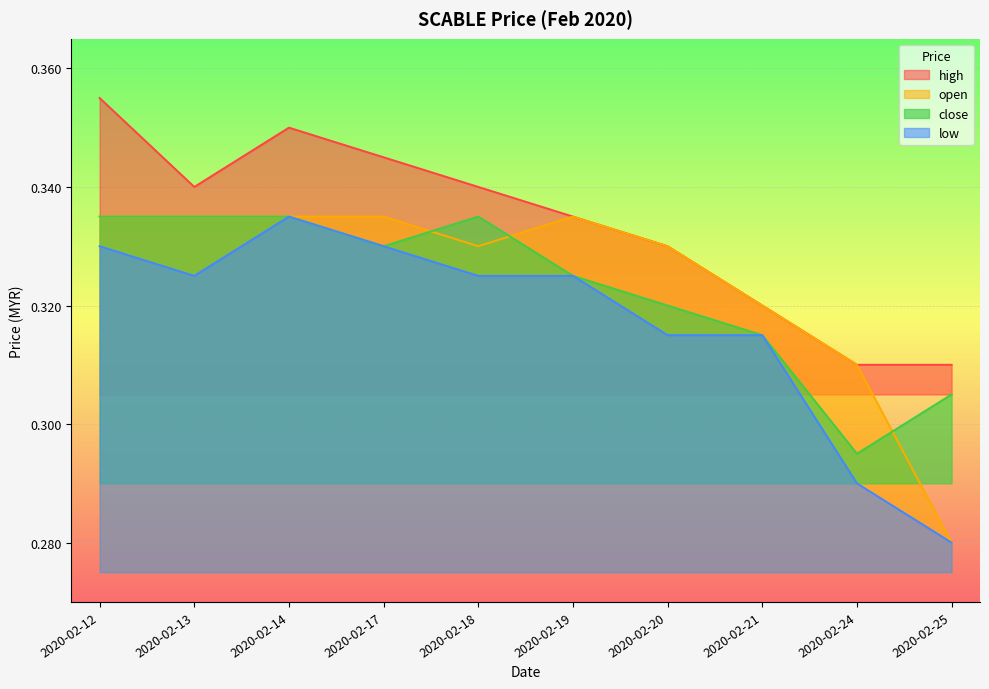

Count the number of data series in this chart.

4